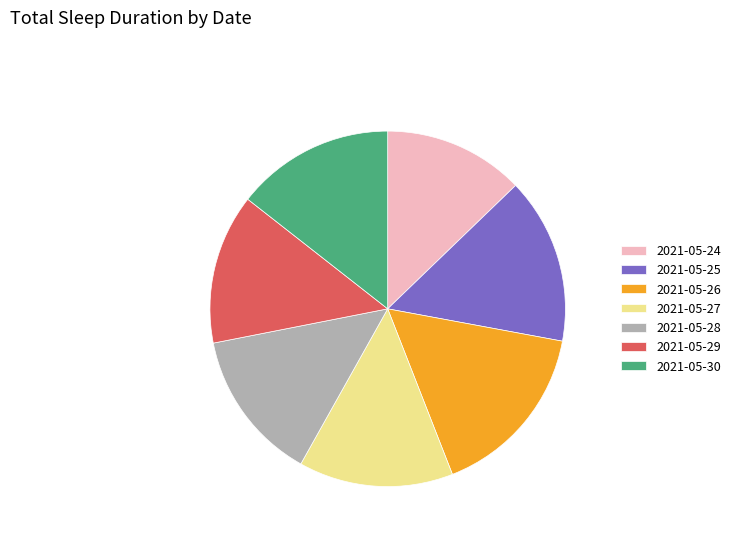

Which has a higher value, 2021-05-26 or 2021-05-29?

2021-05-26